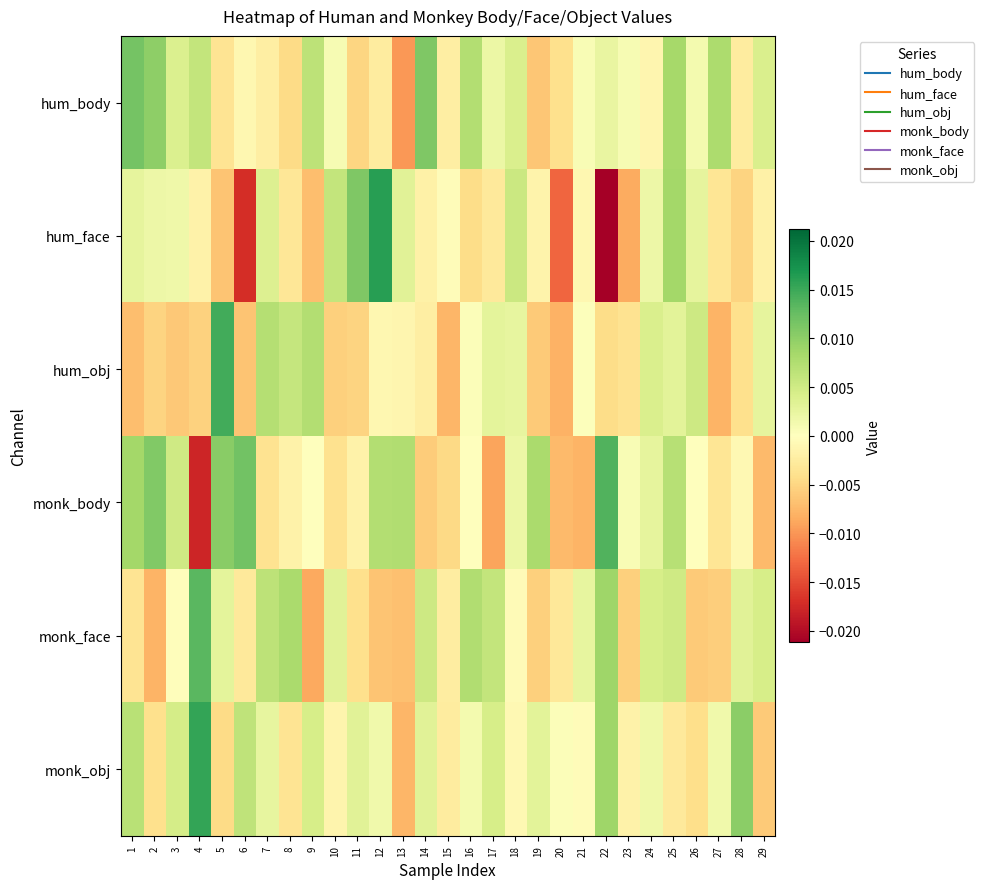

Rank the series by their maximum value, from lowest to highest.

hum_body, monk_face, monk_body, hum_obj, monk_obj, hum_face